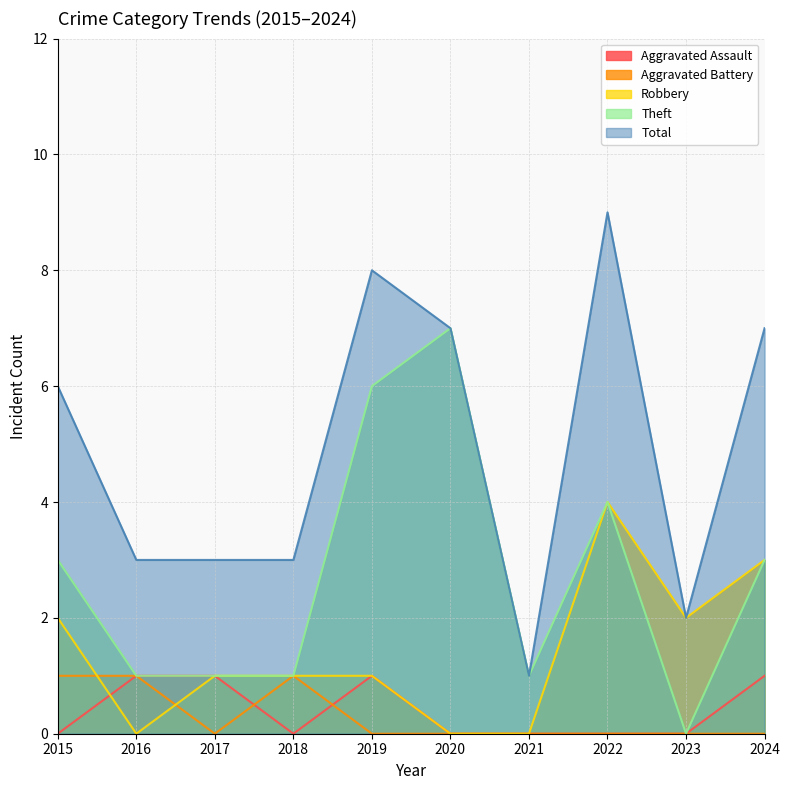

What is the average value of the Robbery series?

1